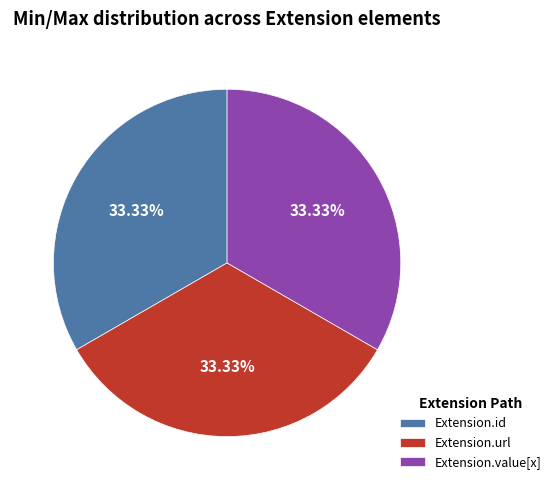

How many segments does this pie chart have?

3